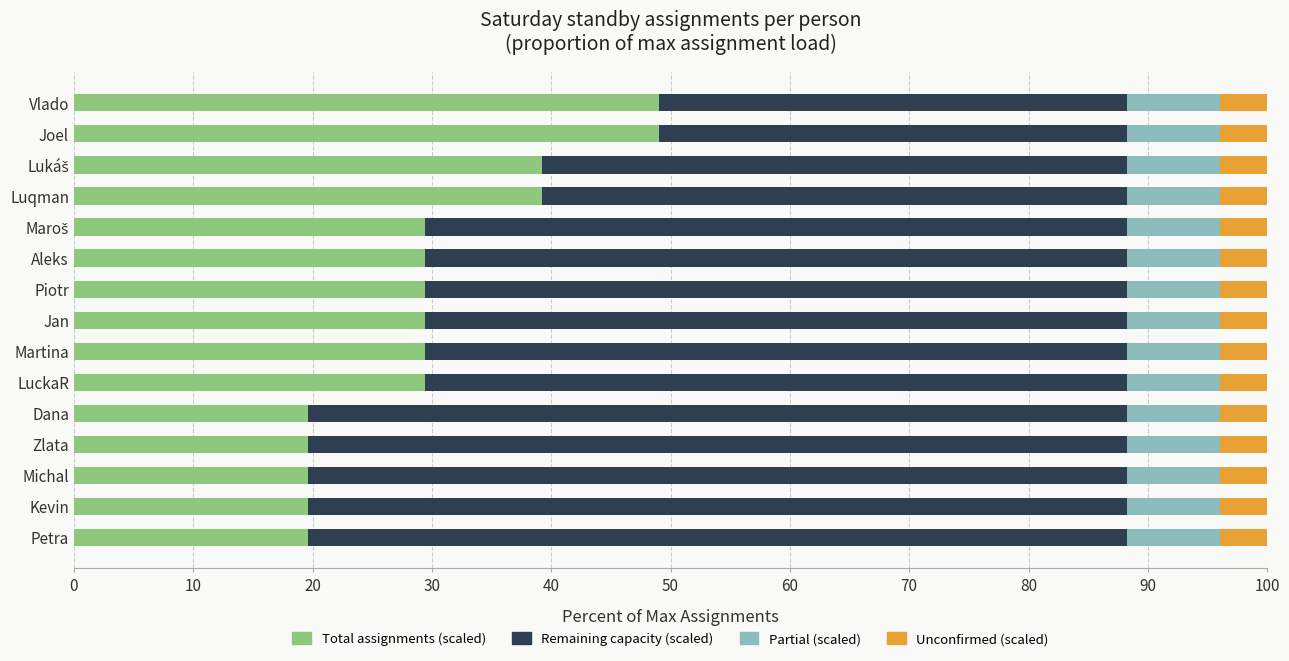

What is the highest value of the Total assignments (scaled) series?

49.0